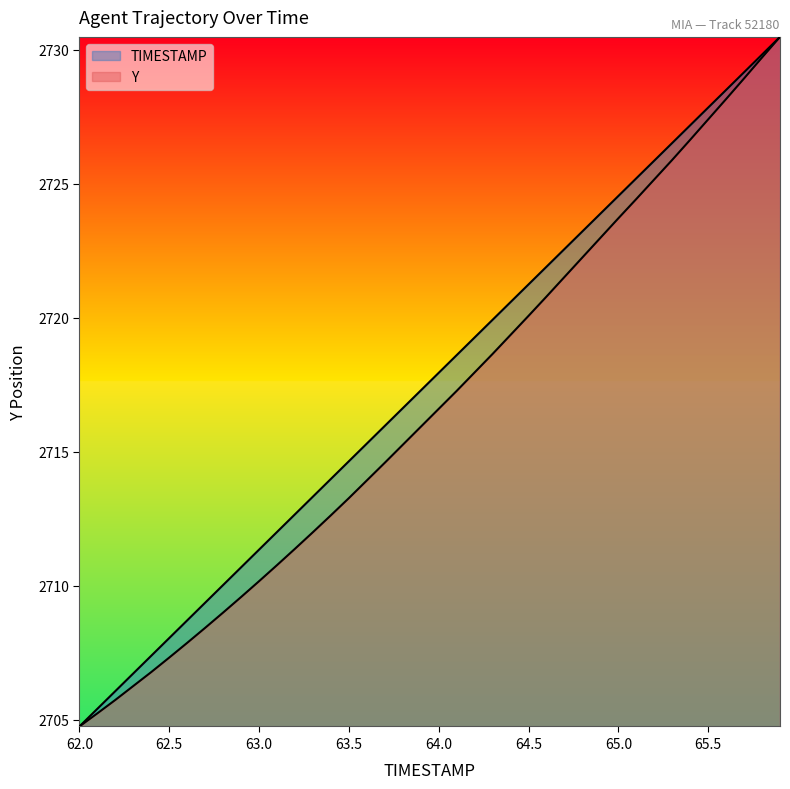

How many lines are shown in the chart?

2